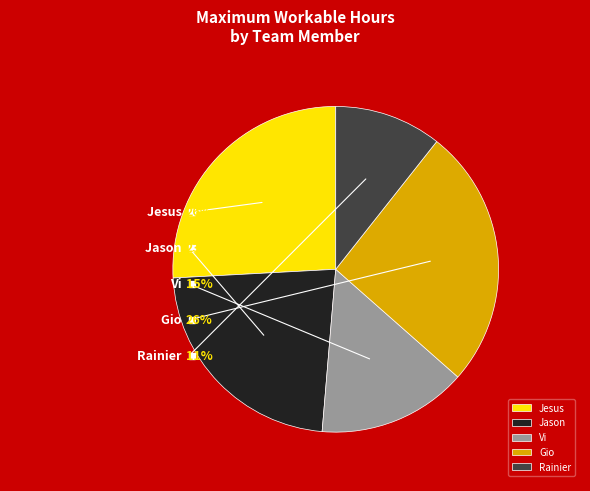

Which category has the biggest portion of the pie?

Jesus